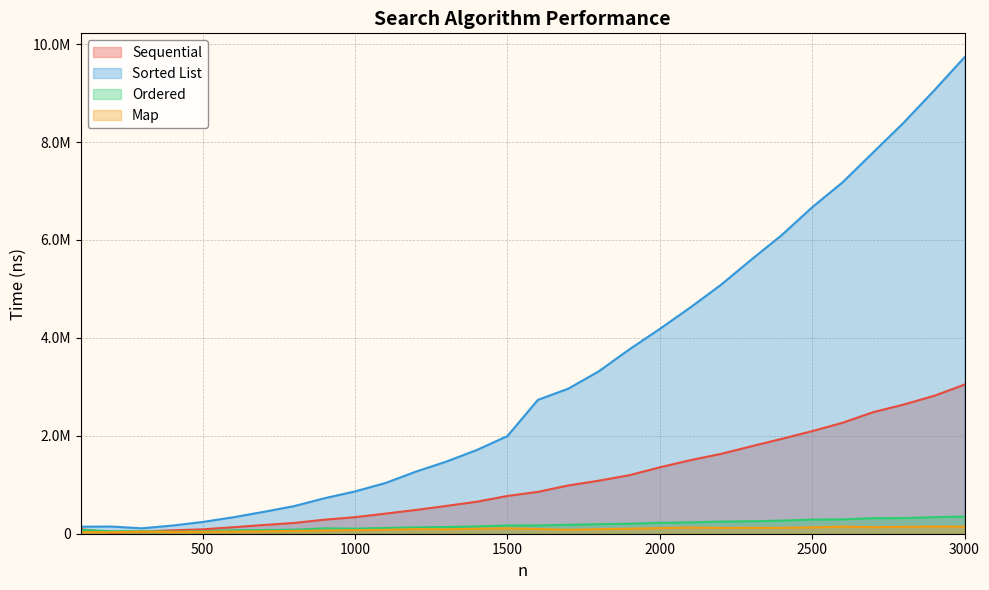

What value does the Sorted List series have at 3000?

9734182.0